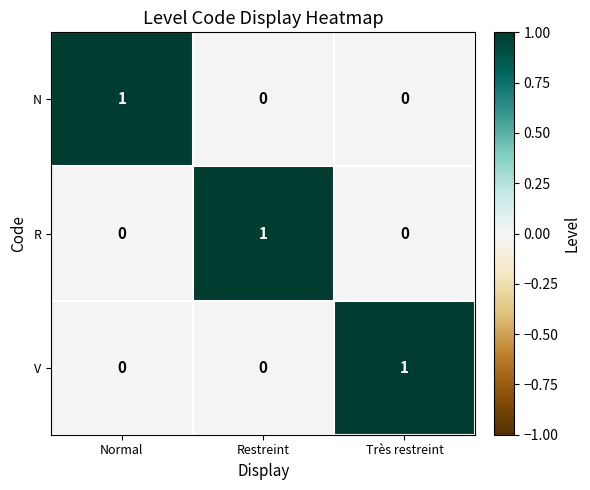

The N series shows 1 at Restreint. True or false?

False